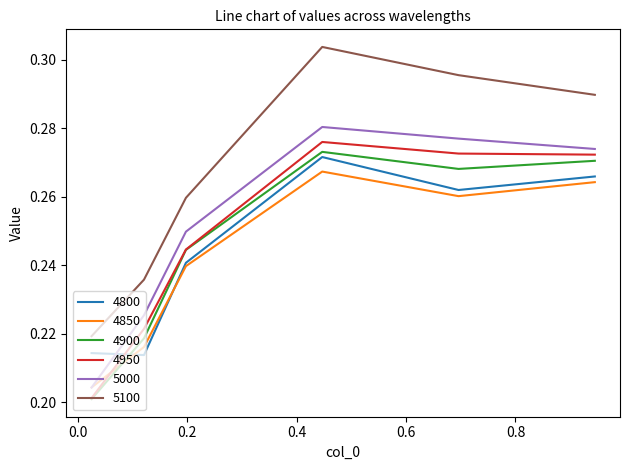

True or false: 4900 and 5100 cross at least once.

False